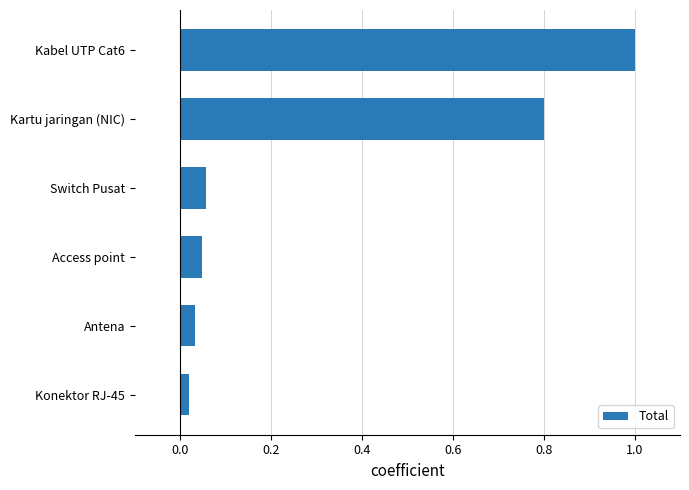

The value at Kabel UTP Cat6 is 0.4. True or false?

False